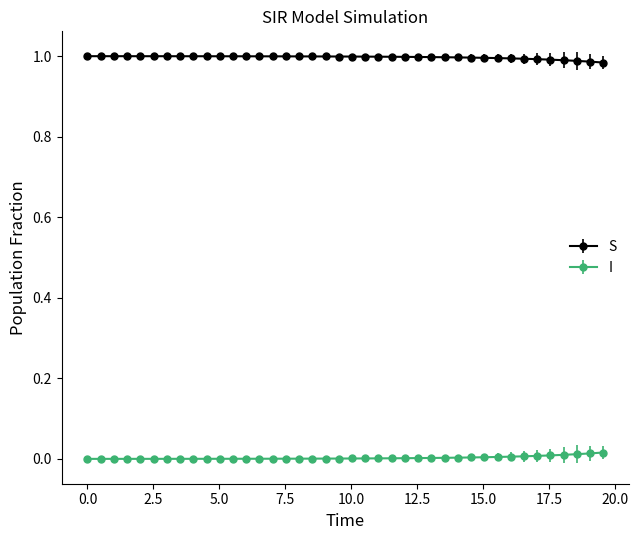

Which series has the largest total across all categories?

S